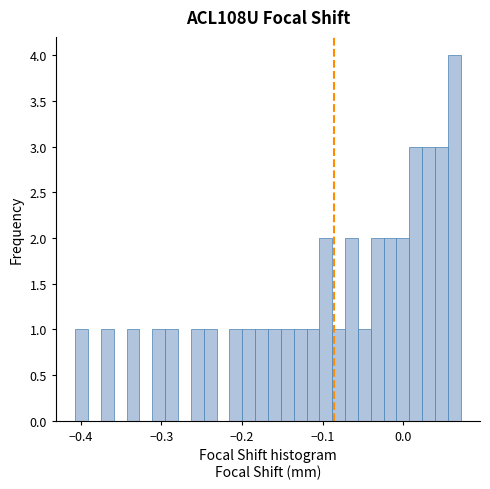

Read against the x-axis, roughly where is the centre of the tallest bar?

0.06